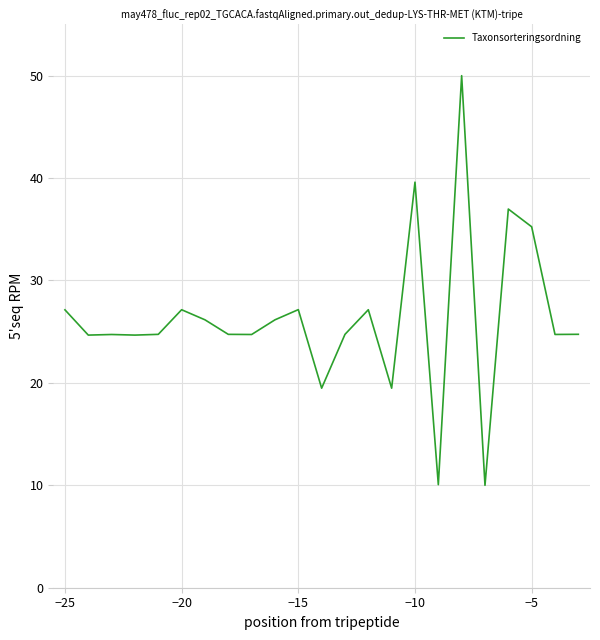

How many lines are shown in the chart?

1